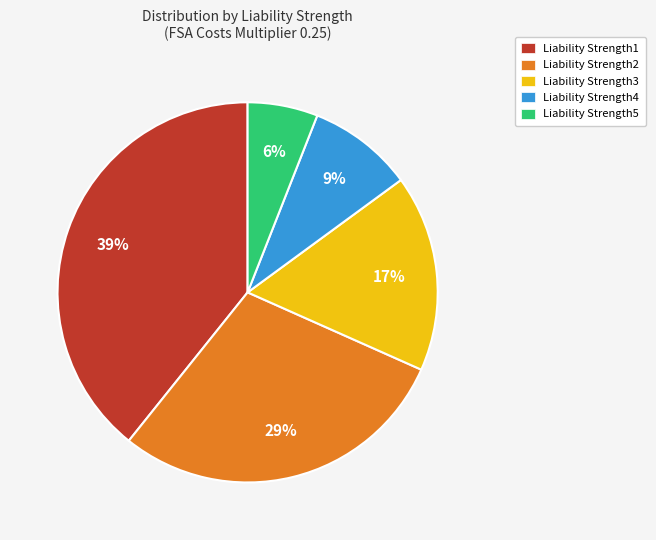

To the nearest percent, what is the difference between the Liability Strength3 and Liability Strength2 slice percentages?

12%